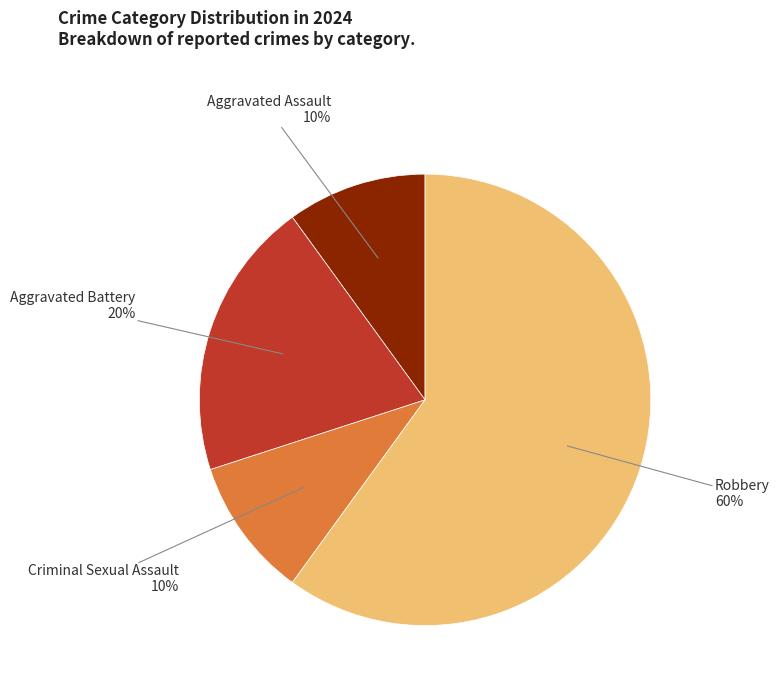

How many slices are in this pie chart?

4